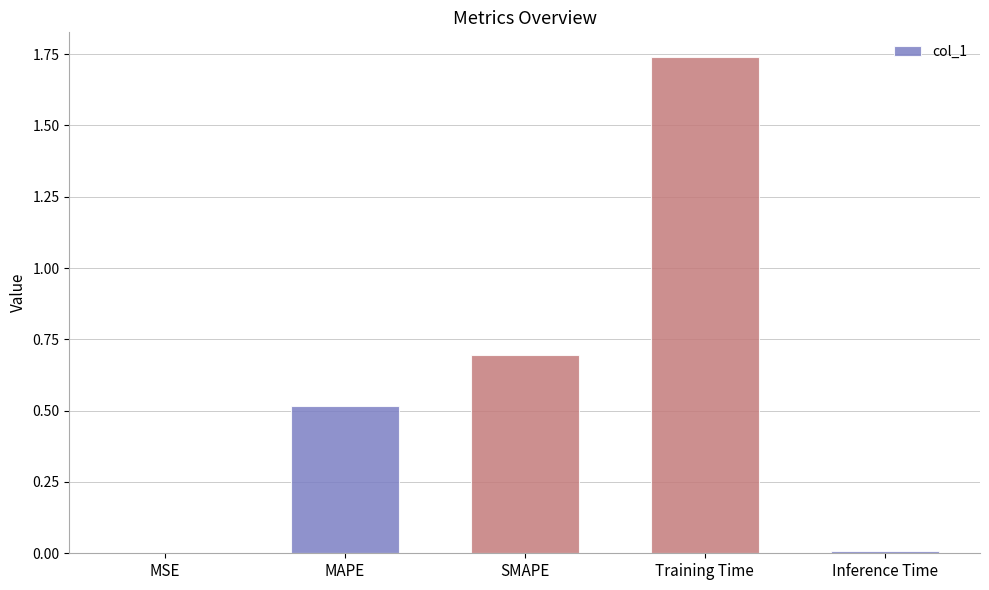

The chart shows a value of 0.0 at MSE. True or false?

True